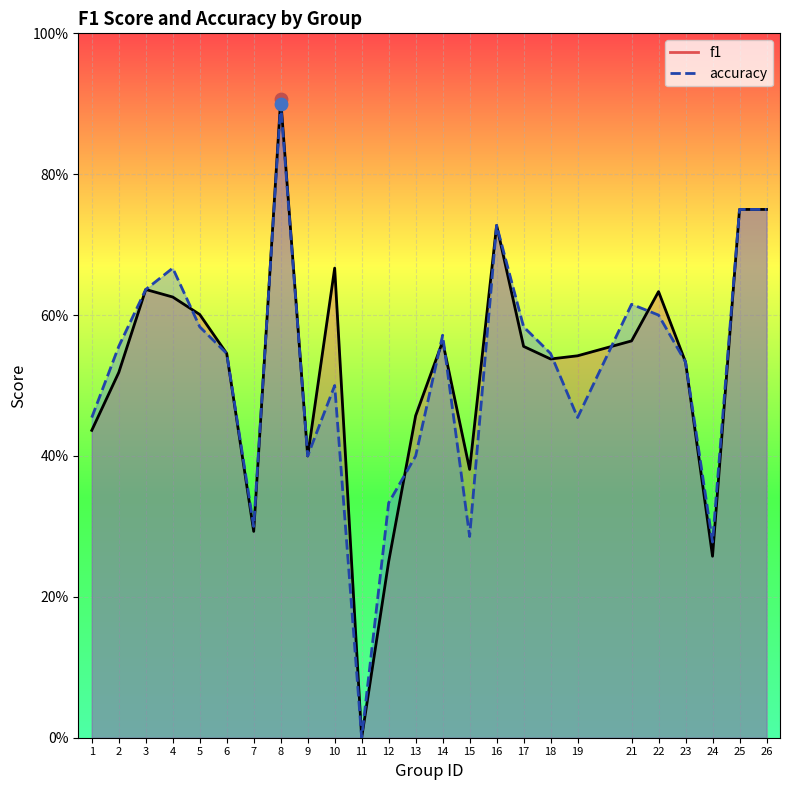

Which series has the largest total across all categories?

f1